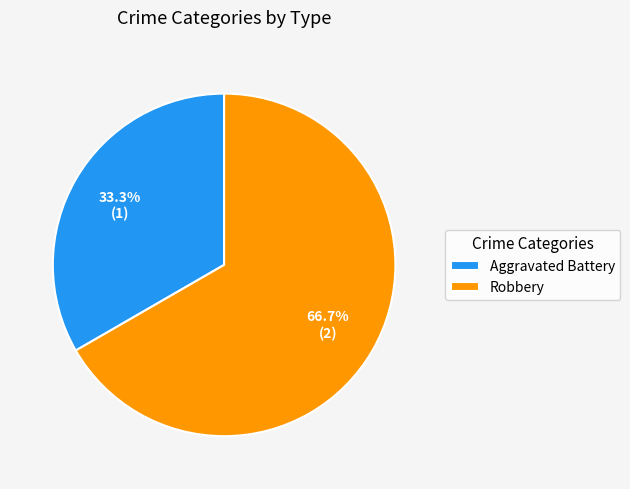

To the nearest percent, what is the average slice percentage?

50%